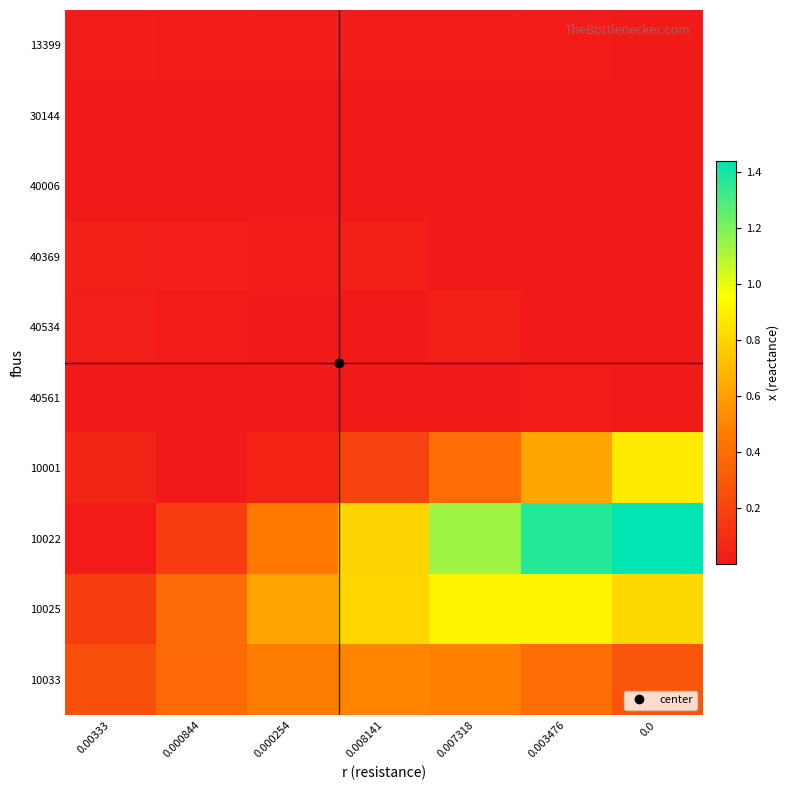

Reading right to left, list all the values displayed in this chart.

13399: 0.0=0.0	0.003476=0.0	0.007318=0.0	0.008141=0.0	0.000254=0.0	0.000844=0.0	0.00333=0.0
30144: 0.0=0.0	0.003476=0.0	0.007318=0.0	0.008141=0.0	0.000254=0.0	0.000844=0.0	0.00333=0.0
40006: 0.0=0.0	0.003476=0.0	0.007318=0.0	0.008141=0.0	0.000254=0.0	0.000844=0.0	0.00333=0.0
40369: 0.0=0.0	0.003476=0.0	0.007318=0.0	0.008141=0.0	0.000254=0.0	0.000844=0.0	0.00333=0.0
40534: 0.0=0.0	0.003476=0.0	0.007318=0.0	0.008141=0.0	0.000254=0.0	0.000844=0.0	0.00333=0.0
40561: 0.0=0.0	0.003476=0.0	0.007318=0.0	0.008141=0.0	0.000254=0.0	0.000844=0.0	0.00333=0.0
10001: 0.0=0.9	0.003476=0.6	0.007318=0.4	0.008141=0.2	0.000254=0.1	0.000844=0.0	0.00333=0.1
10022: 0.0=1.4	0.003476=1.4	0.007318=1.1	0.008141=0.8	0.000254=0.5	0.000844=0.2	0.00333=0.0
10025: 0.0=0.8	0.003476=0.9	0.007318=0.9	0.008141=0.8	0.000254=0.6	0.000844=0.4	0.00333=0.2
10033: 0.0=0.3	0.003476=0.4	0.007318=0.5	0.008141=0.5	0.000254=0.5	0.000844=0.4	0.00333=0.3